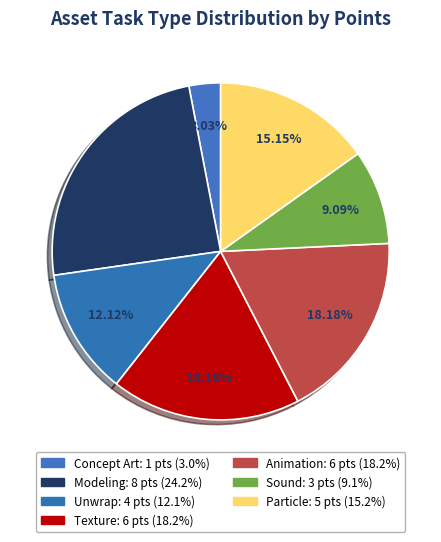

Count the number of slices in the pie.

7